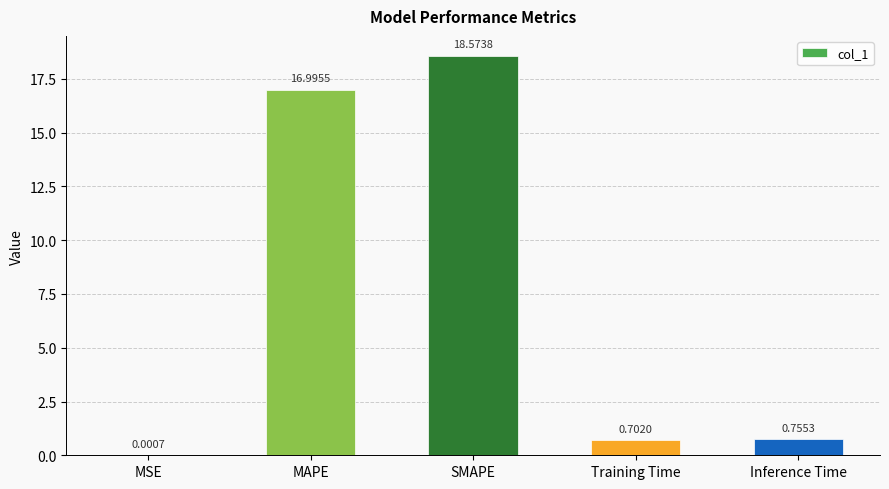

At which label is the value closest to 9?

MAPE